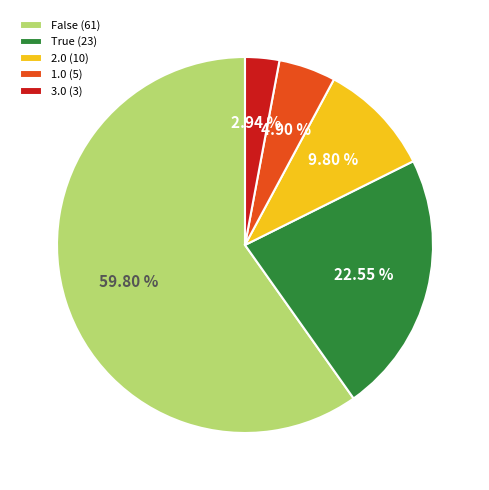

Rank the categories by value from highest to lowest.

False (61), True (23), 2.0 (10), 1.0 (5), 3.0 (3)